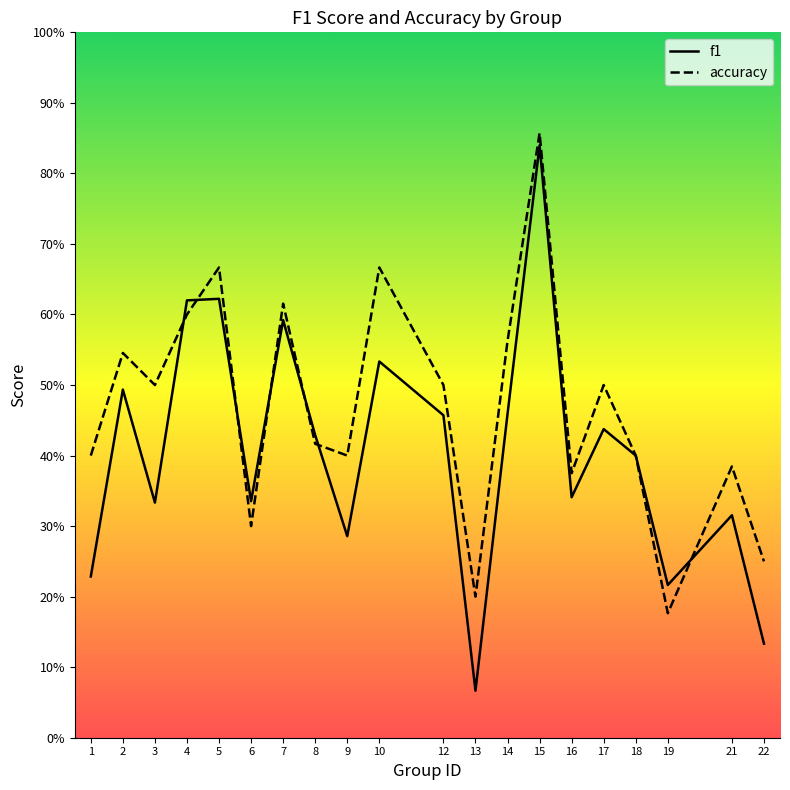

What are all the series names shown in the legend?

f1, accuracy